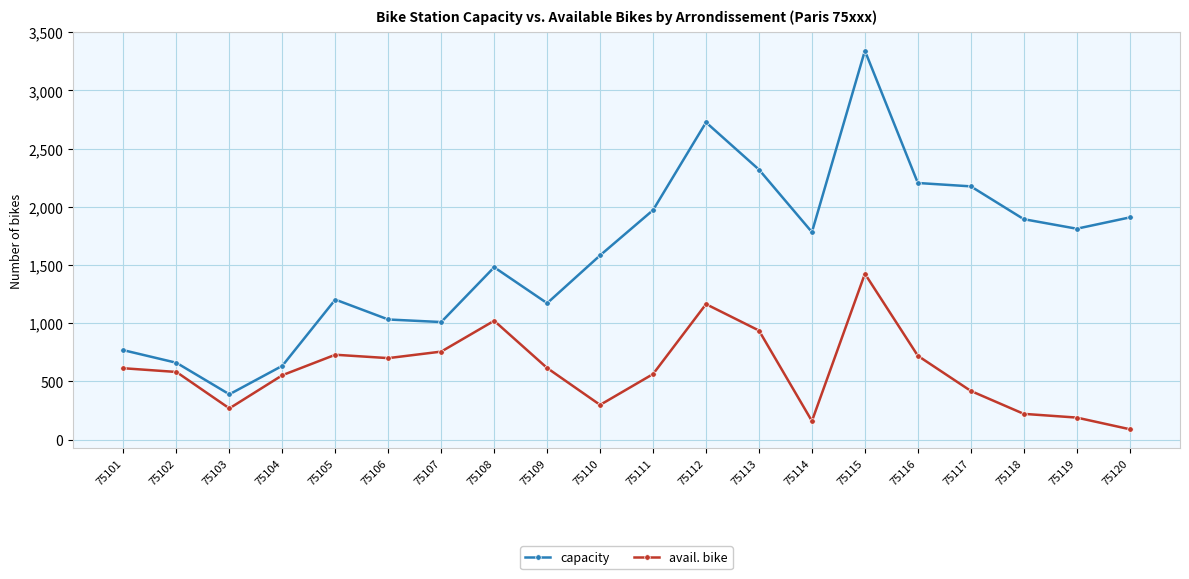

True or false: capacity and avail. bike intersect in this chart.

False